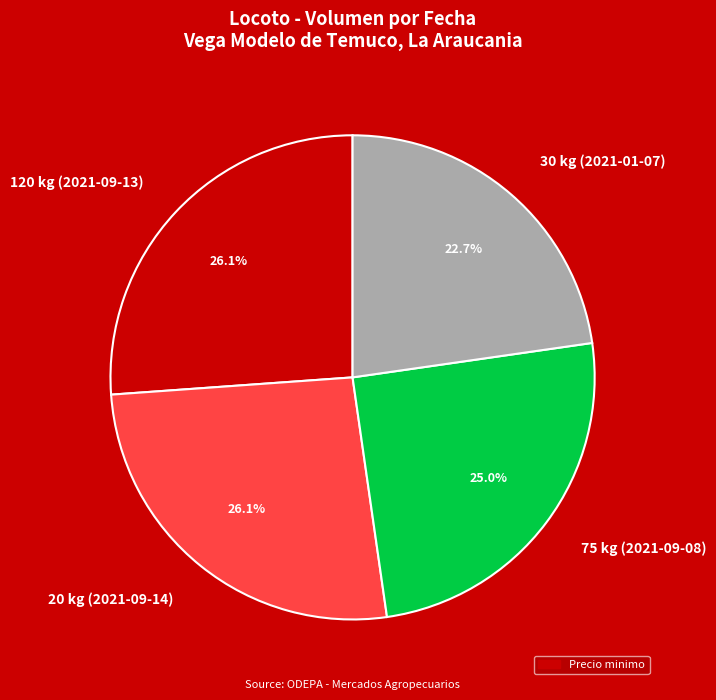

Does any single category account for the majority?

No